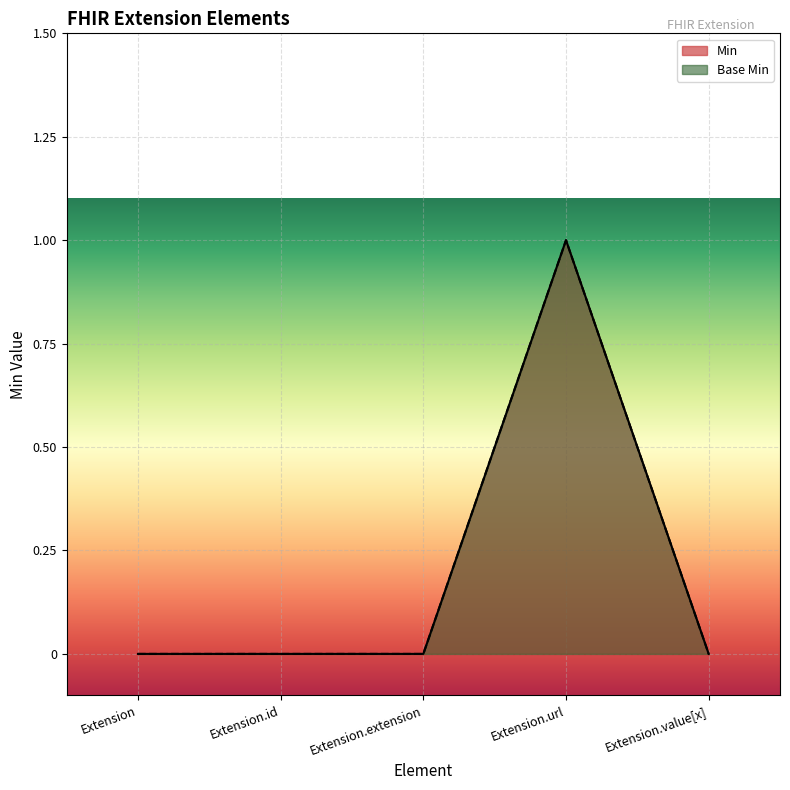

Which series has the widest spread of values?

Min